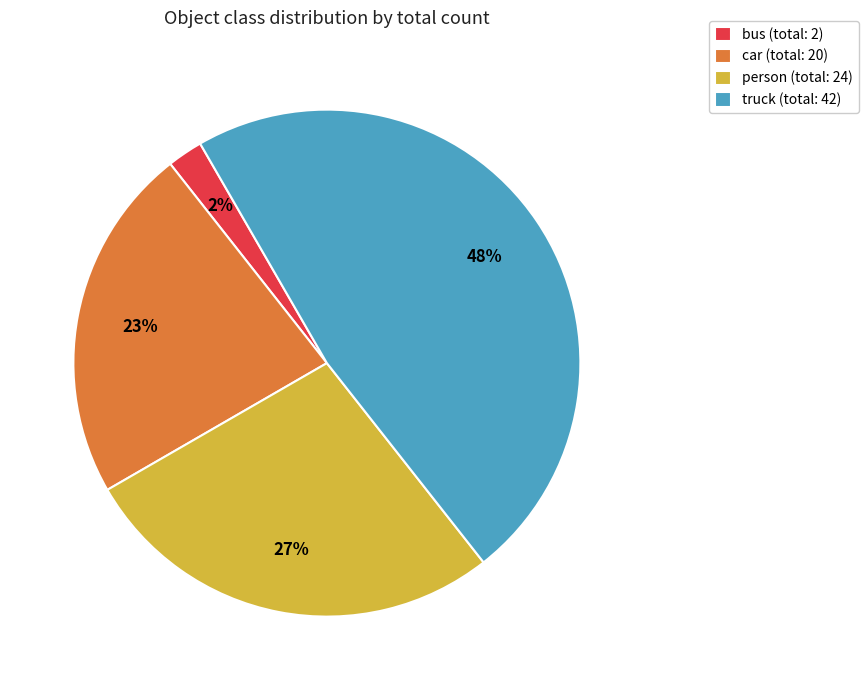

Which has a higher value, person (total: 24) or truck (total: 42)?

truck (total: 42)